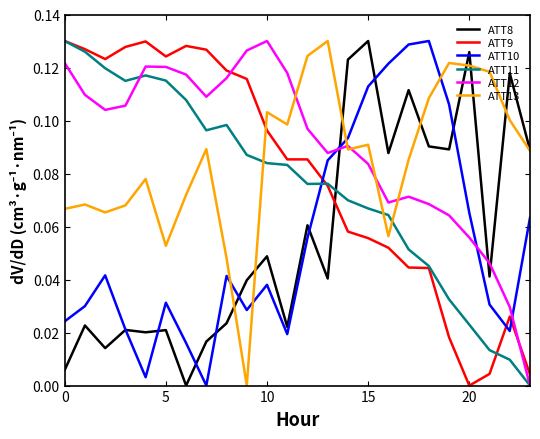

Which series has the largest total across all categories?

ATT12